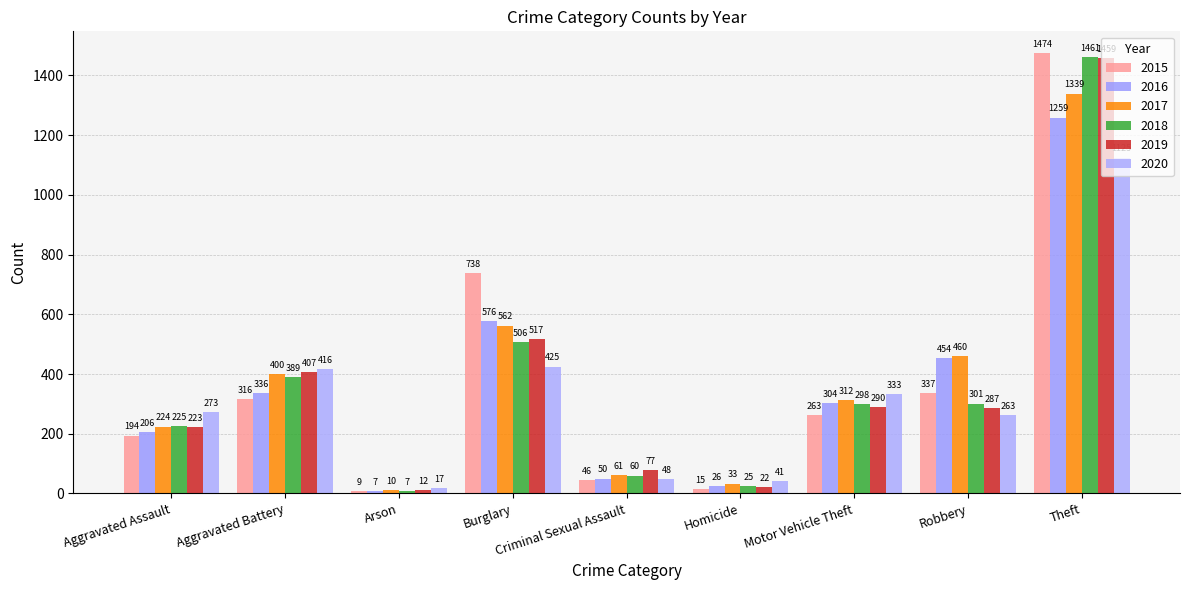

Which category has the lowest value in the 2017 series?

Arson